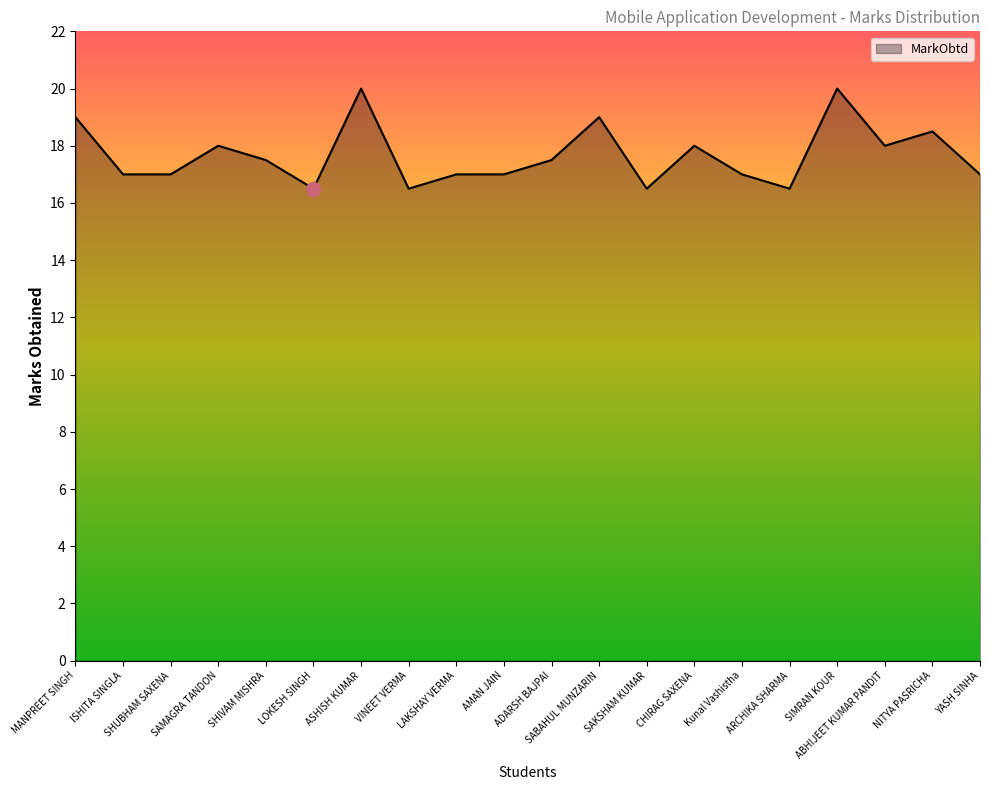

What is the minimum value shown in the chart?

16.5